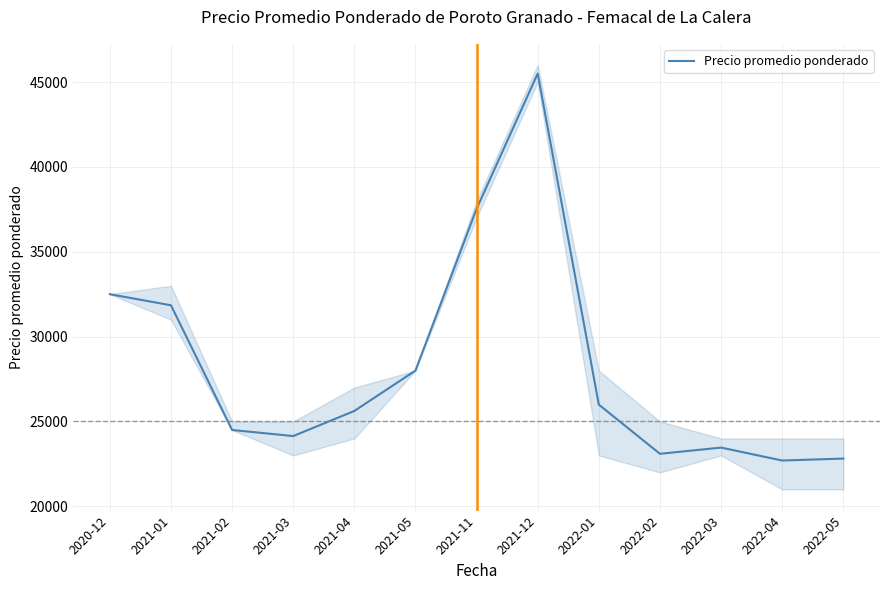

Reading left to right, list all the values displayed in this chart.

2020-12=32500	2021-01=31846	2021-02=24500	2021-03=24141	2021-04=25620	2021-05=28000	2021-11=37529	2021-12=45500	2022-01=25993	2022-02=23097	2022-03=23462	2022-04=22700	2022-05=22815